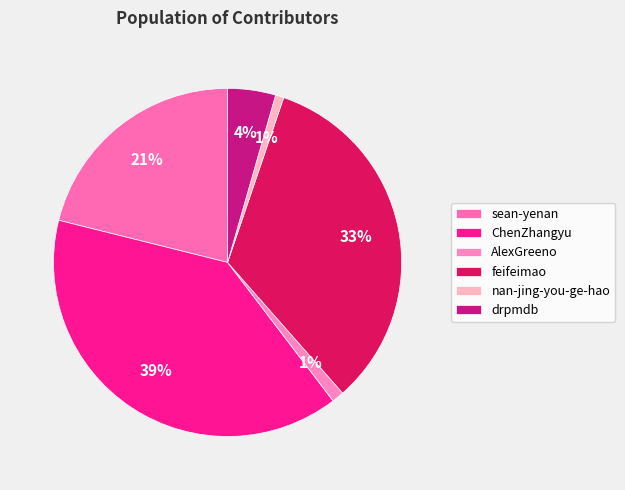

Does drpmdb account for over 50% of the chart?

No